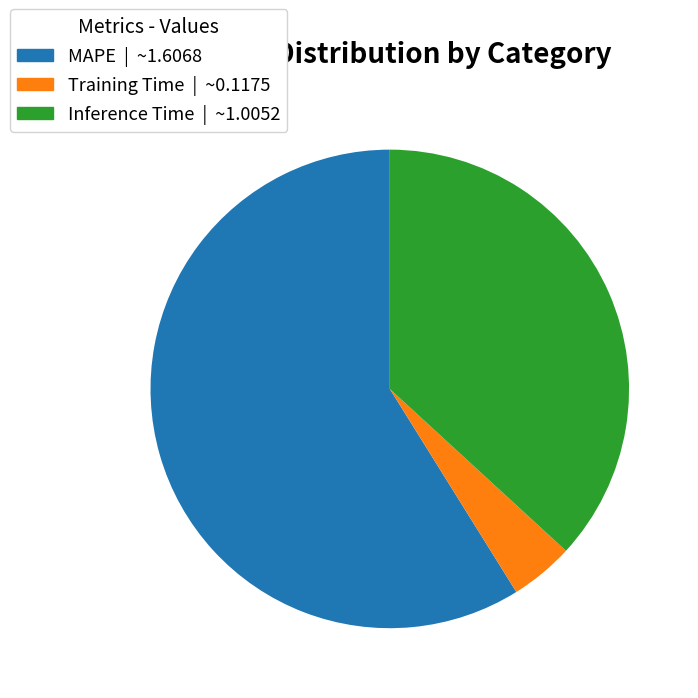

Which slice is the smallest?

Training Time